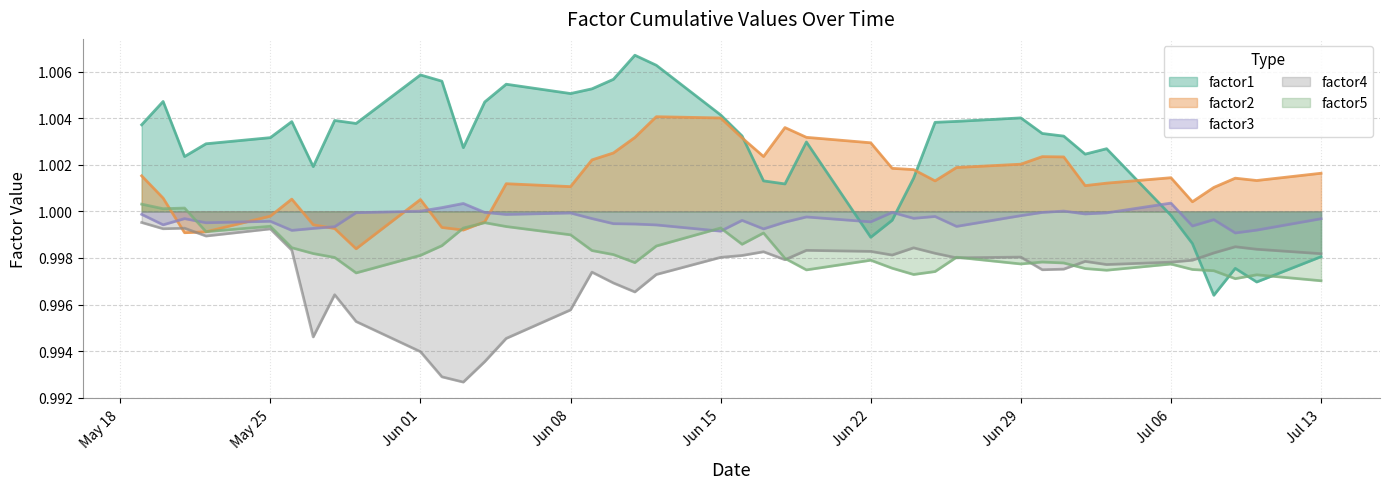

Which series has the widest spread of values?

factor1